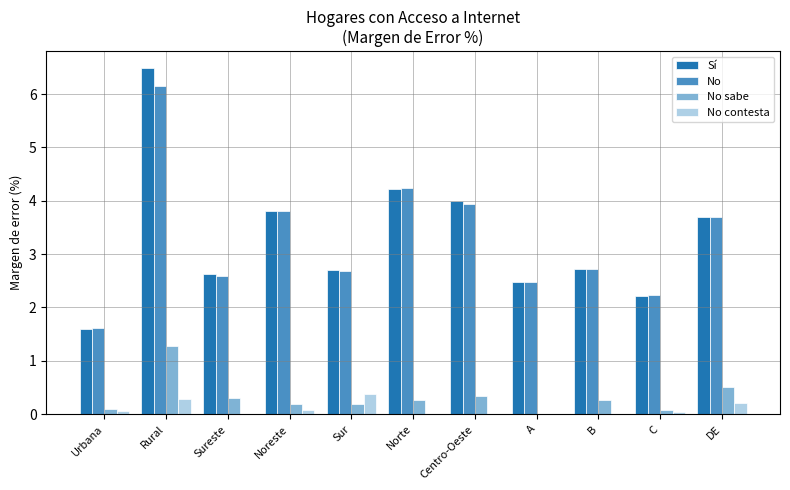

Is the value of No contesta at Sur greater than the value of Sí at Sureste?

No